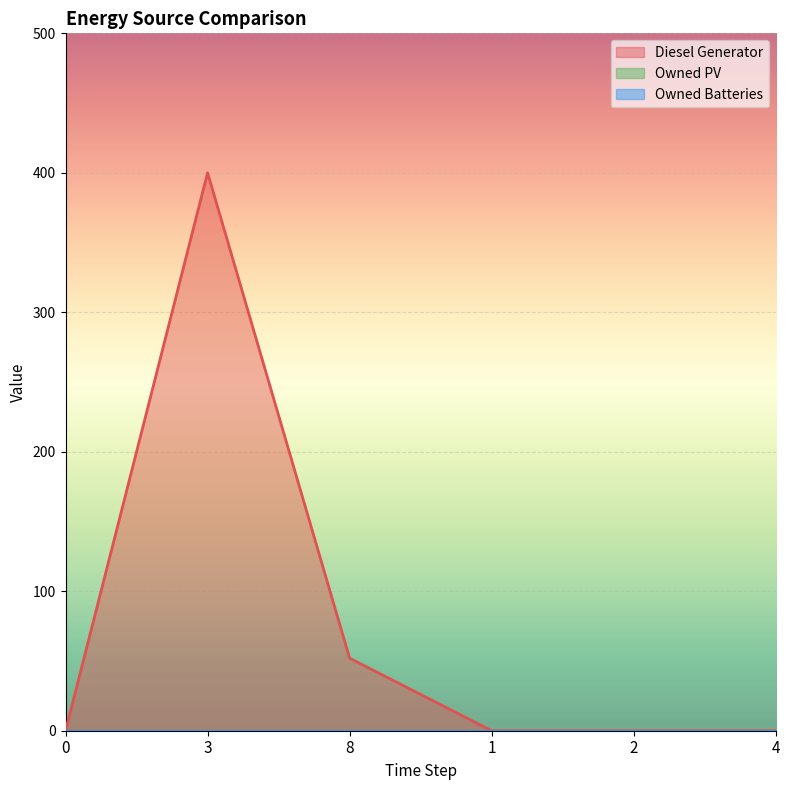

What position from the right is 8?

4